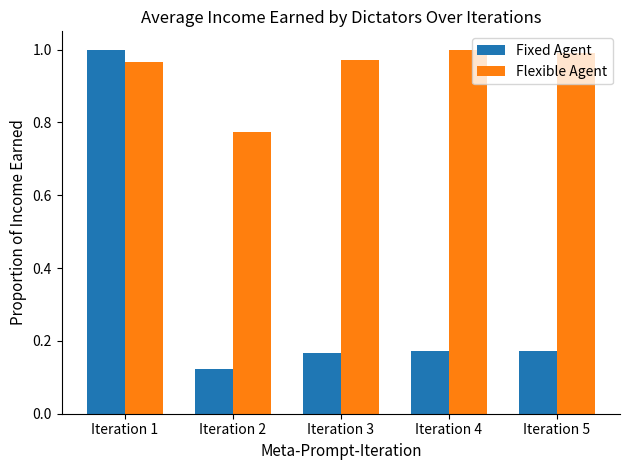

Which category has the lowest value in the Fixed Agent series?

Iteration 2